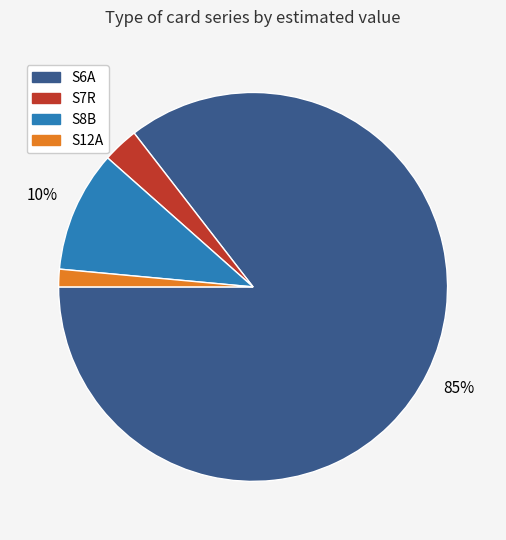

How many slices are in this pie chart?

4